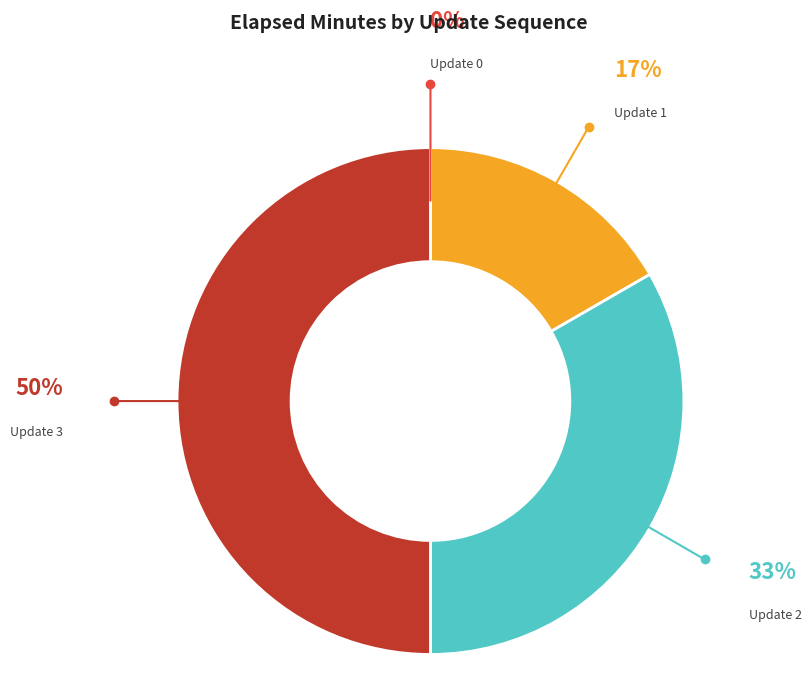

Does Update 1 represent more than half of the total?

No